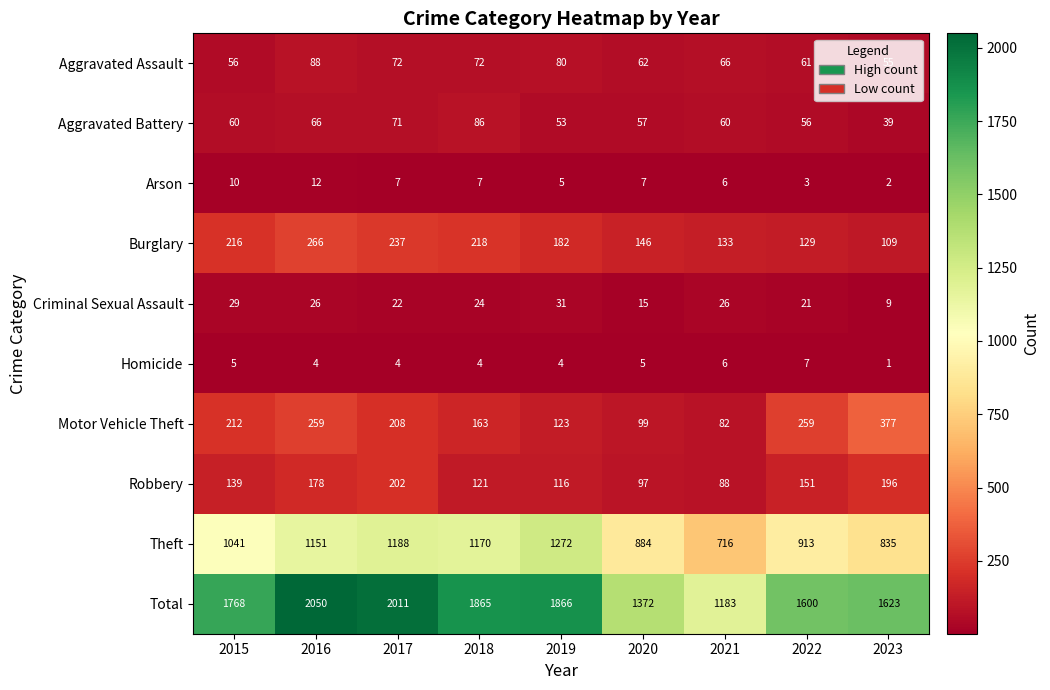

Which series has the largest range (max minus min)?

Total